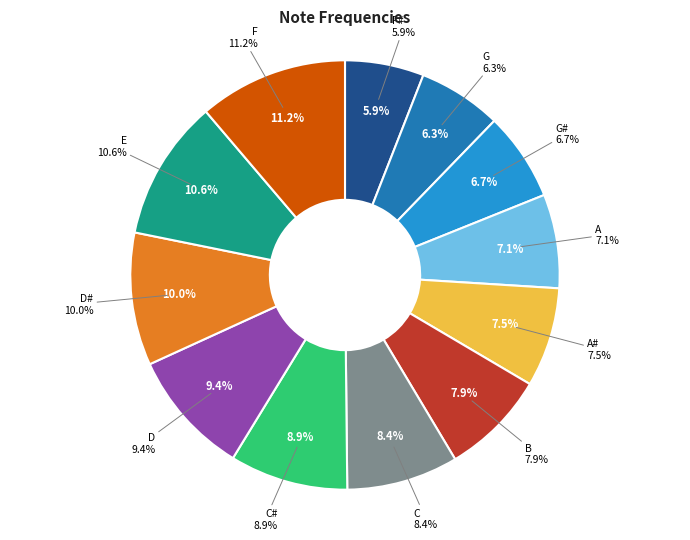

Is F# the majority of the pie?

No